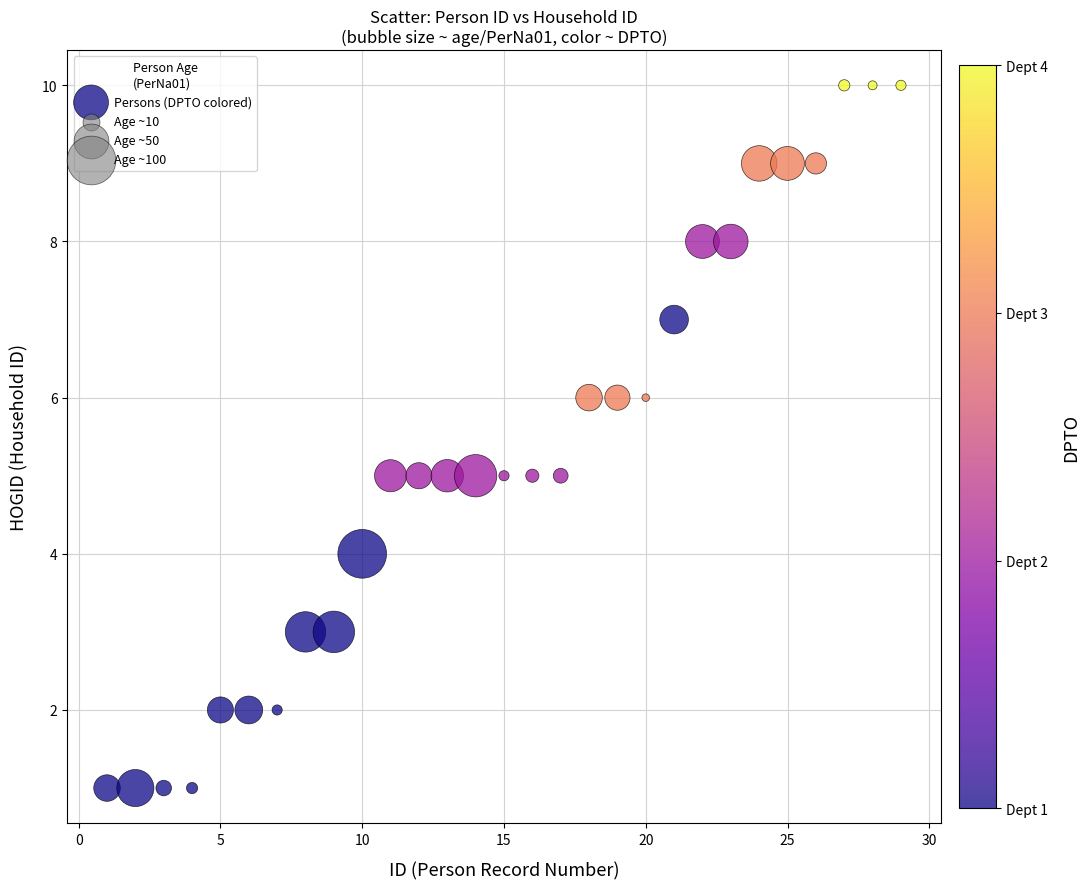

What is the range of X values (max minus min)?

28